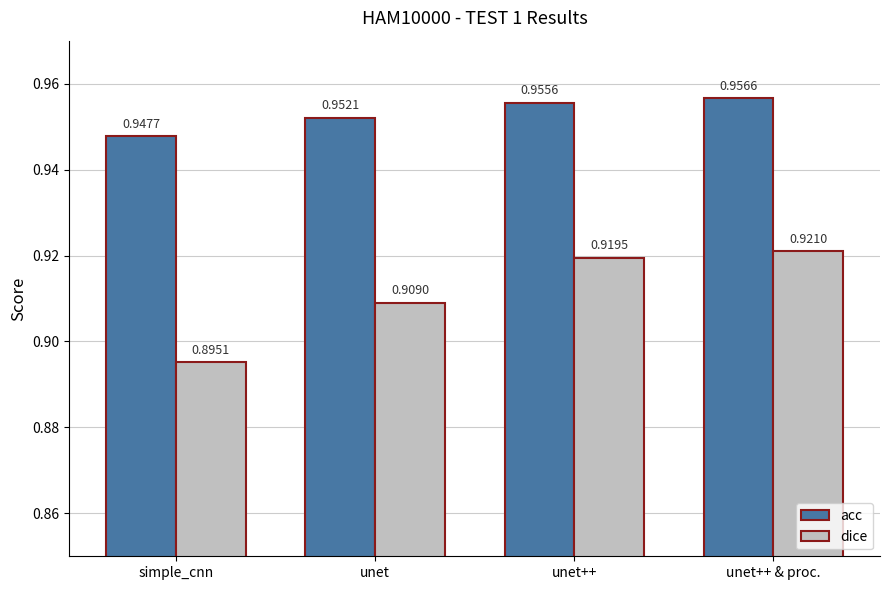

Which category has the highest value in the dice series?

unet++ & proc.